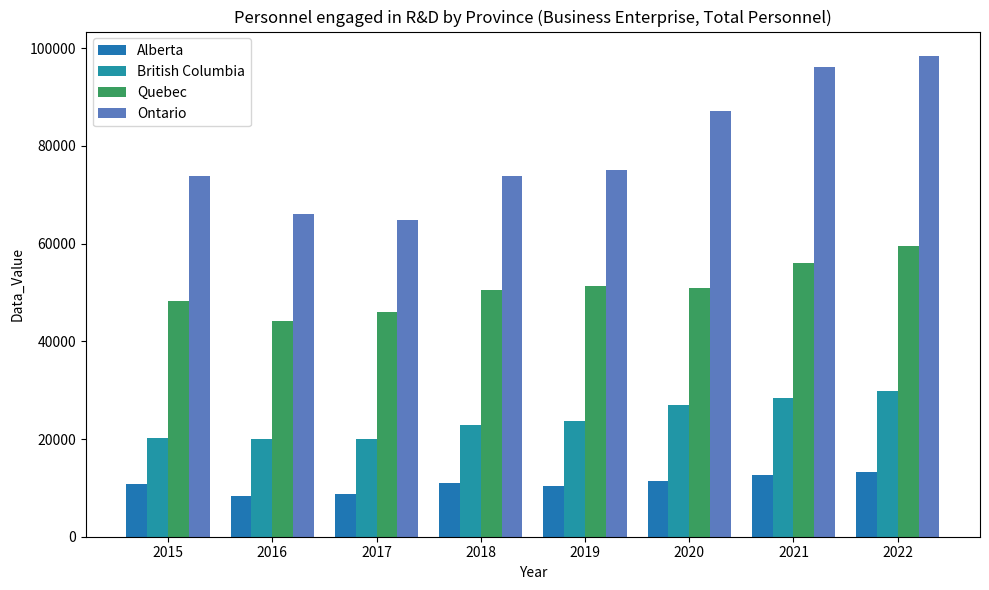

Which has a higher value, 2020 or 2022?

2022